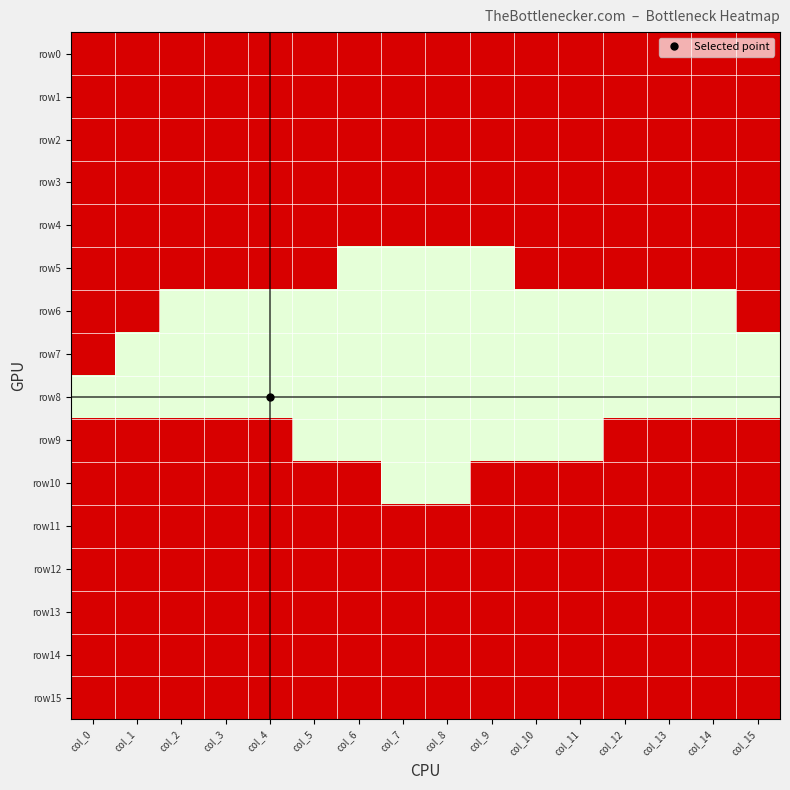

At which category is the sum across all series the highest?

col_0